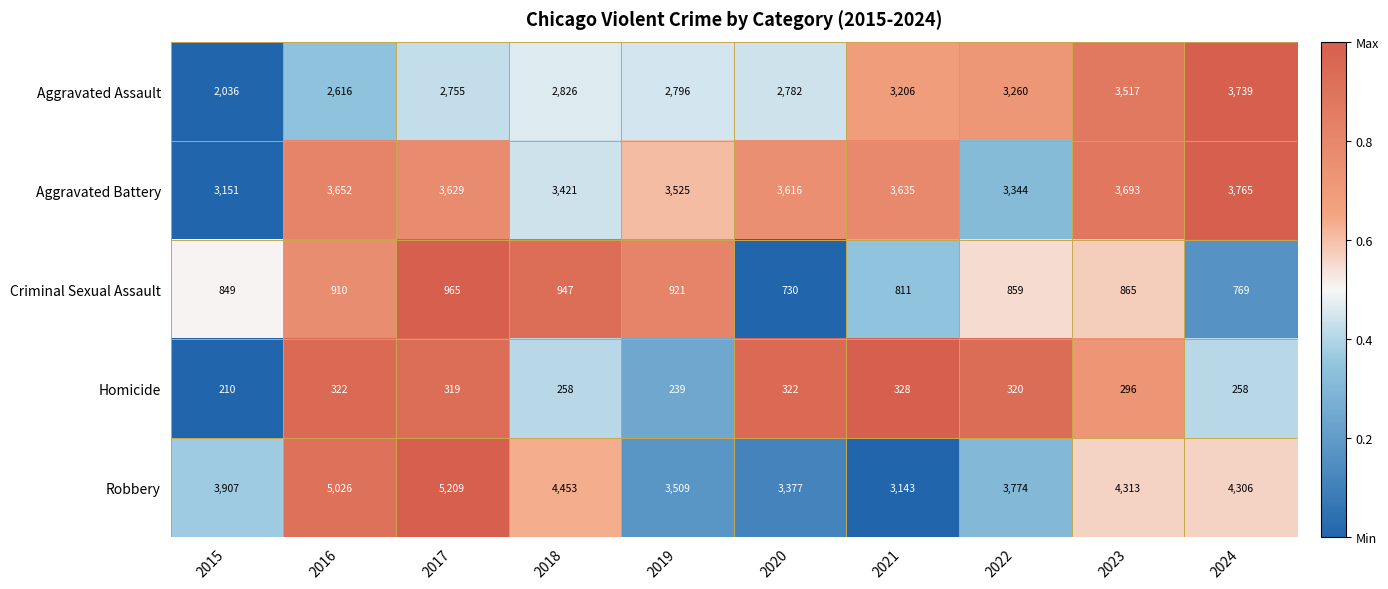

Which series has the largest total across all categories?

Robbery